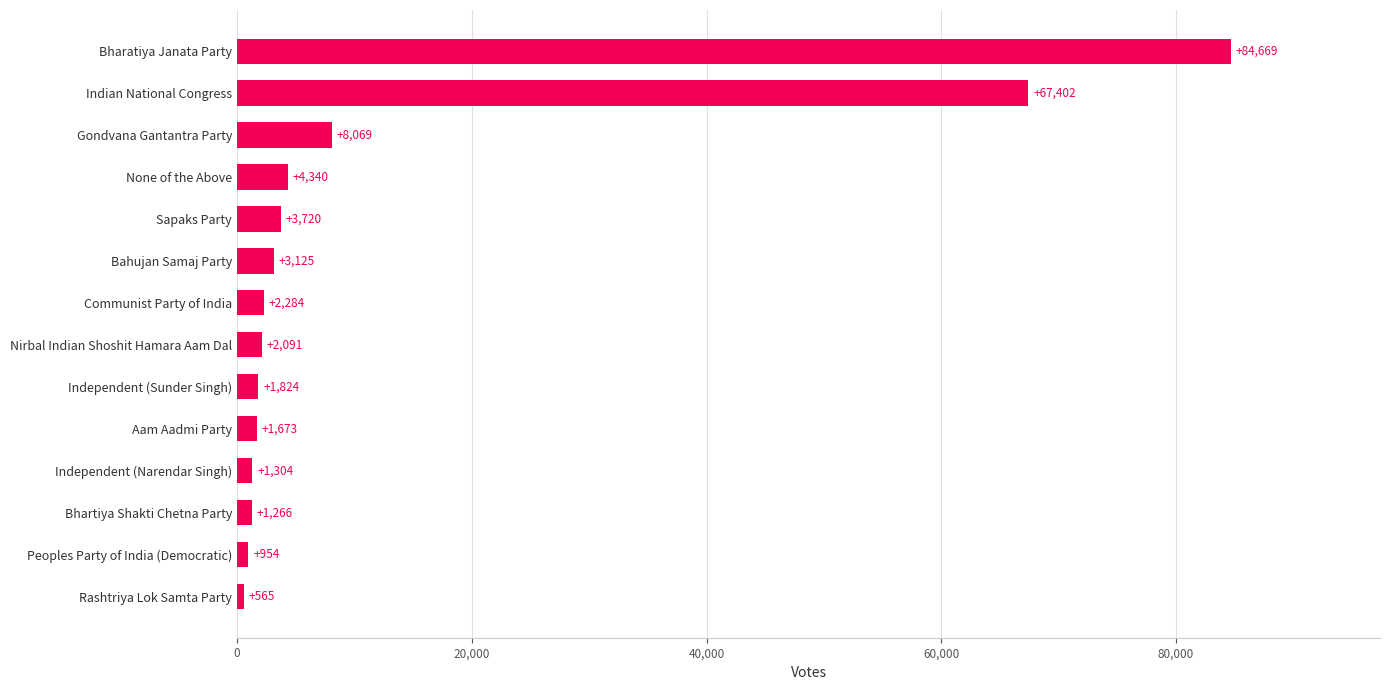

List the labels in order of value, smallest first.

Rashtriya Lok Samta Party, Peoples Party of India (Democratic), Bhartiya Shakti Chetna Party, Independent (Narendar Singh), Aam Aadmi Party, Independent (Sunder Singh), Nirbal Indian Shoshit Hamara Aam Dal, Communist Party of India, Bahujan Samaj Party, Sapaks Party, None of the Above, Gondvana Gantantra Party, Indian National Congress, Bharatiya Janata Party